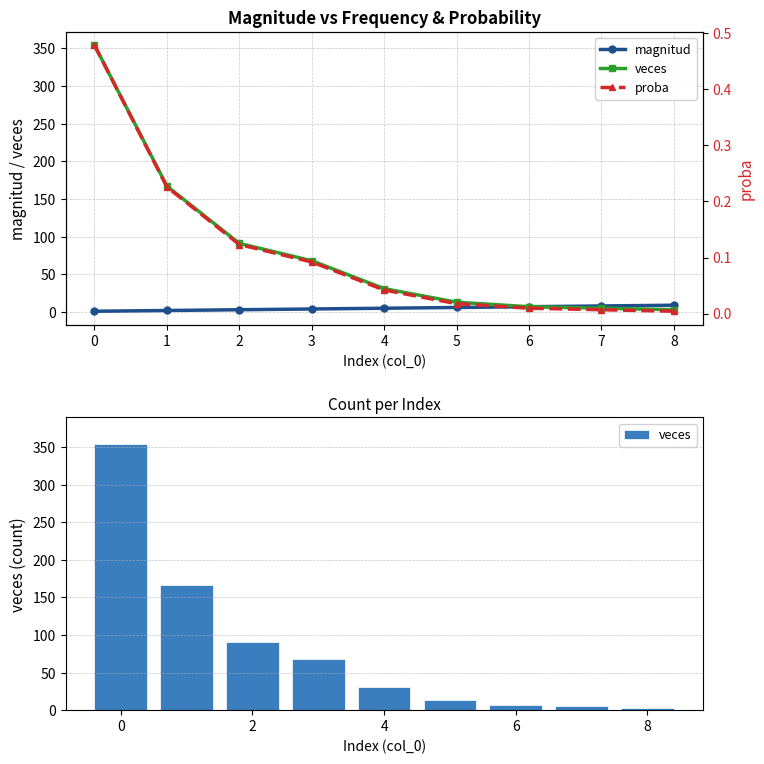

What is the minimum value for magnitud?

1.0